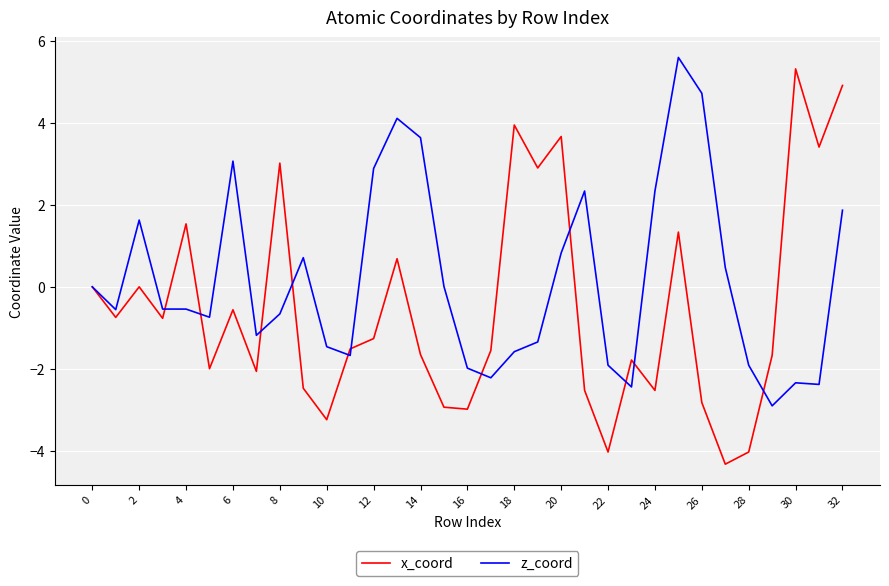

Rank the series by their average value, from lowest to highest.

x_coord, z_coord